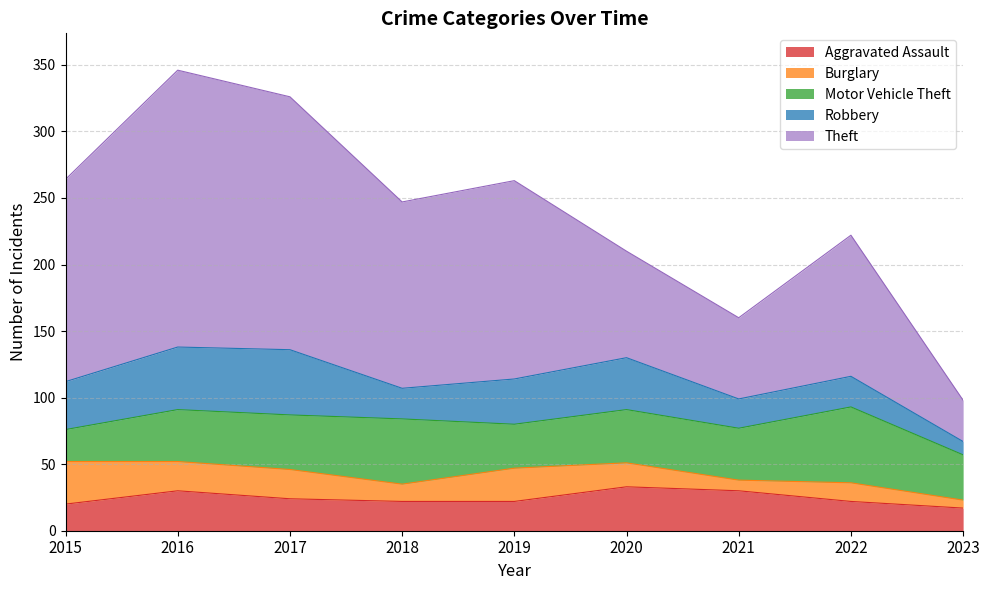

Reading left to right, what are all the values shown in this chart?

Aggravated Assault: 20	30	24	22	22	33	30	22	17
Burglary: 32	22	22	13	25	18	8	14	6
Motor Vehicle Theft: 24	39	41	49	33	40	39	57	34
Robbery: 36	47	49	23	34	39	22	23	10
Theft: 152	208	190	140	149	80	61	106	31